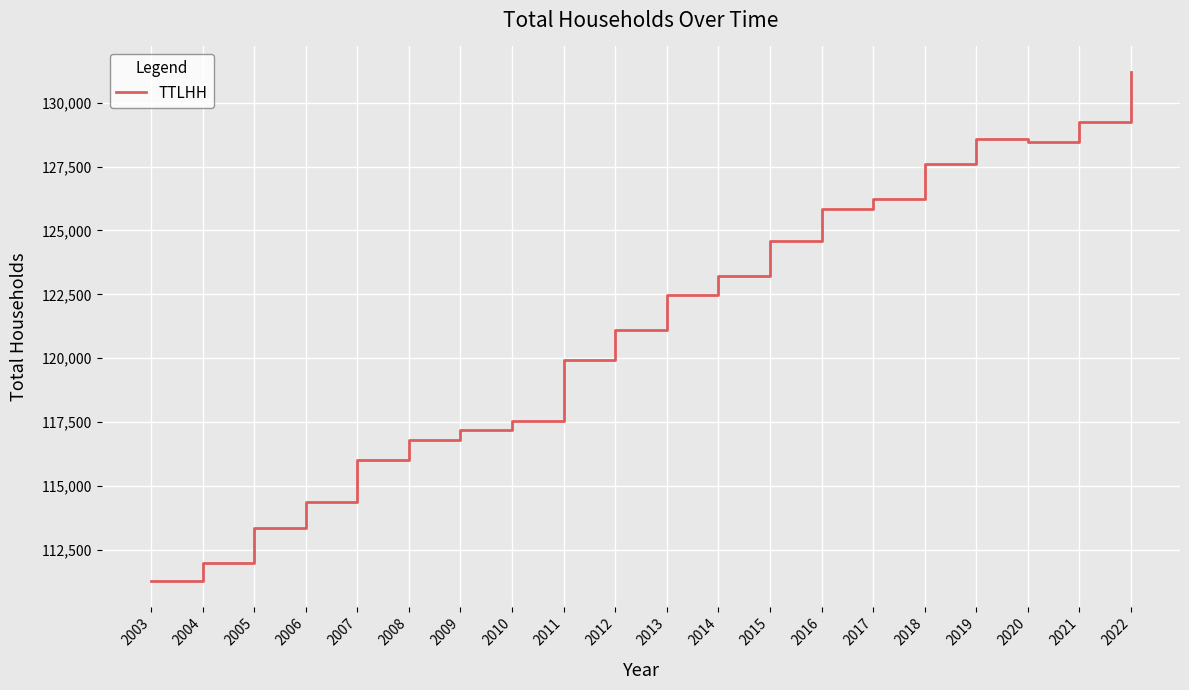

What is the smallest value displayed?

111278